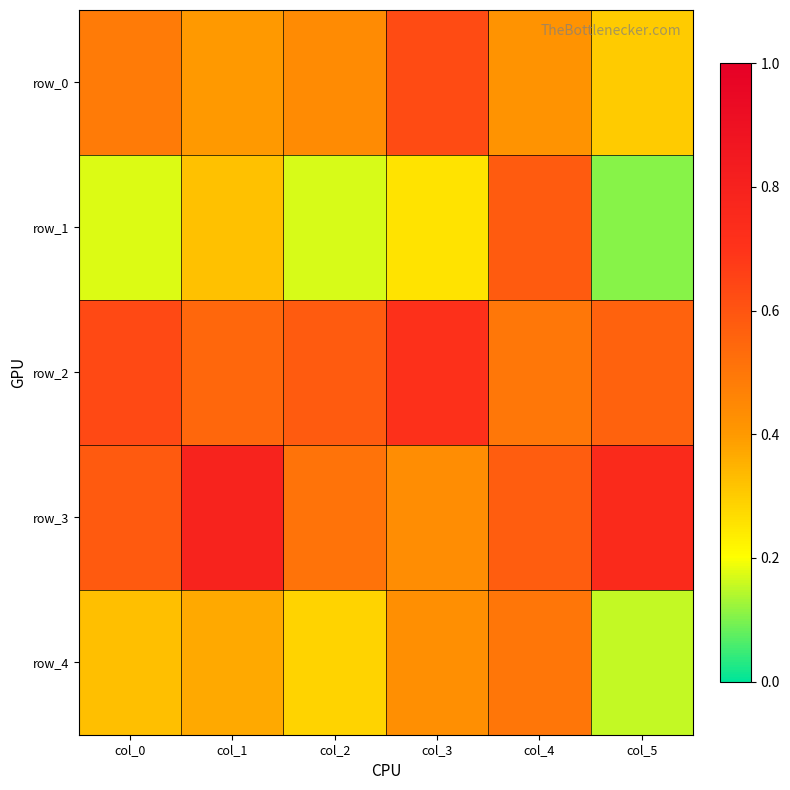

Reading right to left, transcribe all the data shown in this chart.

row_0: 0.3	0.4	0.6	0.4	0.4	0.5
row_1: 0.1	0.6	0.3	0.2	0.3	0.2
row_2: 0.6	0.5	0.7	0.6	0.5	0.6
row_3: 0.8	0.6	0.4	0.5	0.8	0.6
row_4: 0.2	0.5	0.4	0.3	0.4	0.3